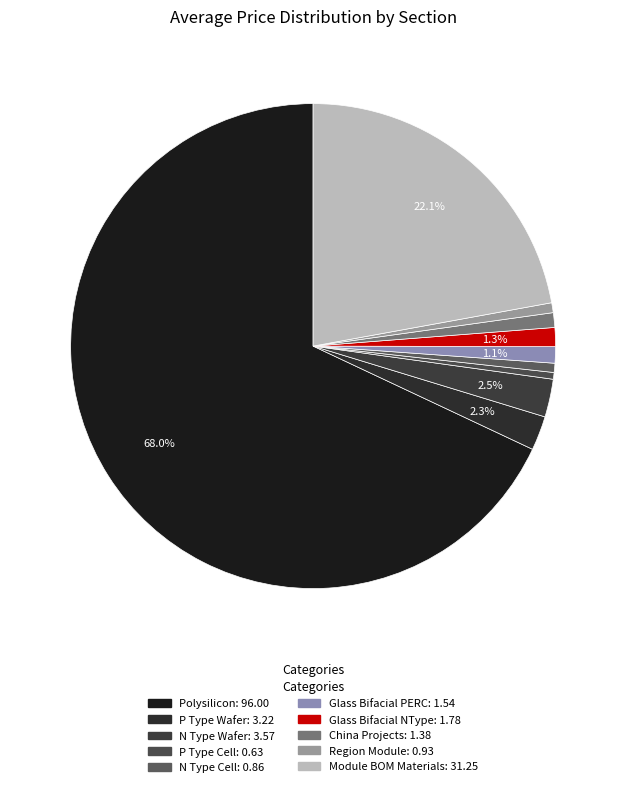

What is the largest slice in the pie chart?

Polysilicon